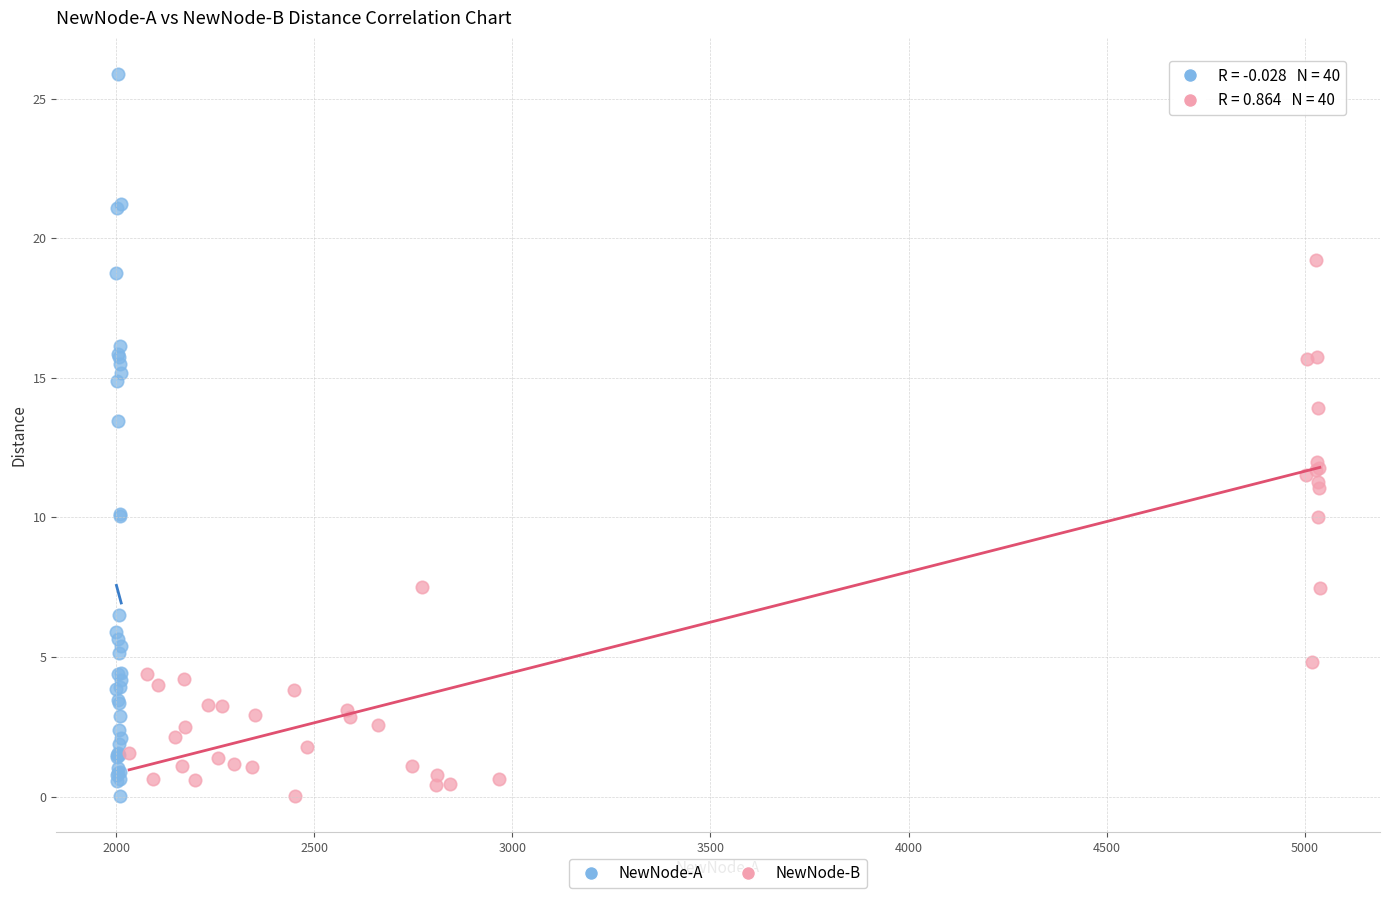

Which series has the widest spread of Y values?

NewNode-A